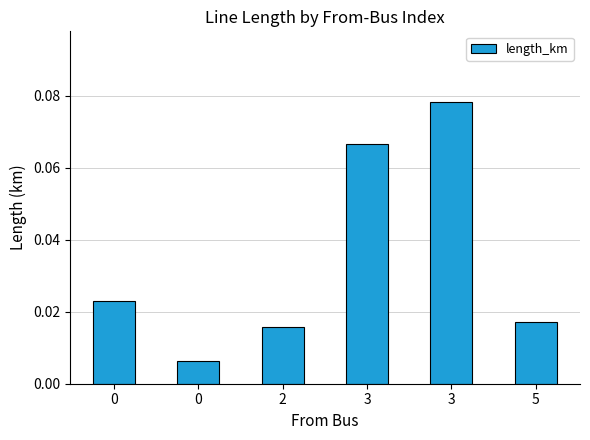

The value at 3 is 0.1. True or false?

True